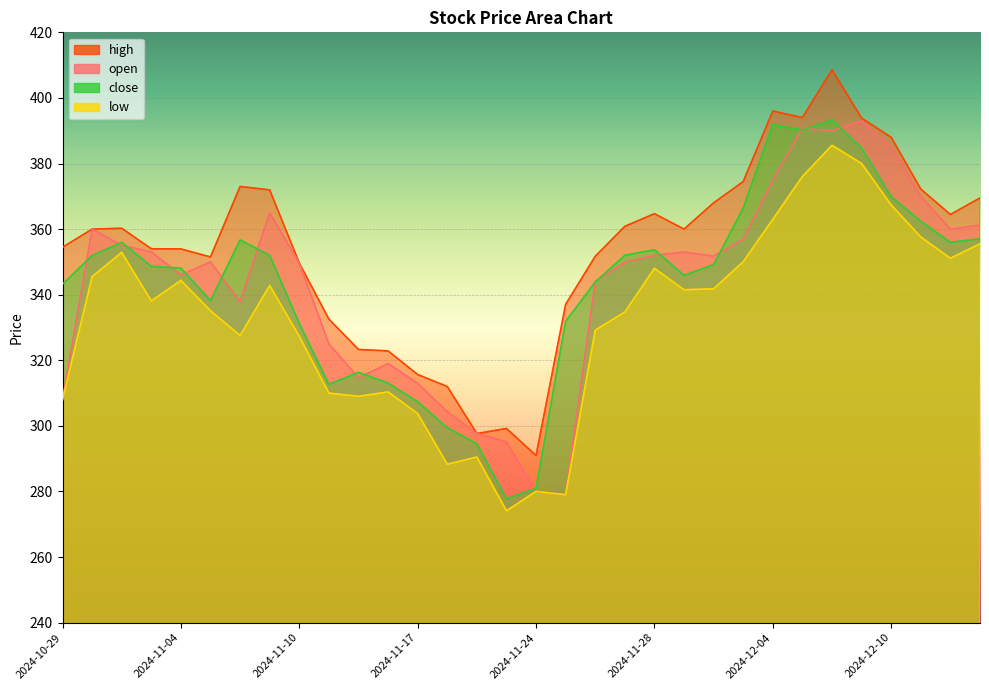

What is the total value across all series at 2024-12-02?

1410.7